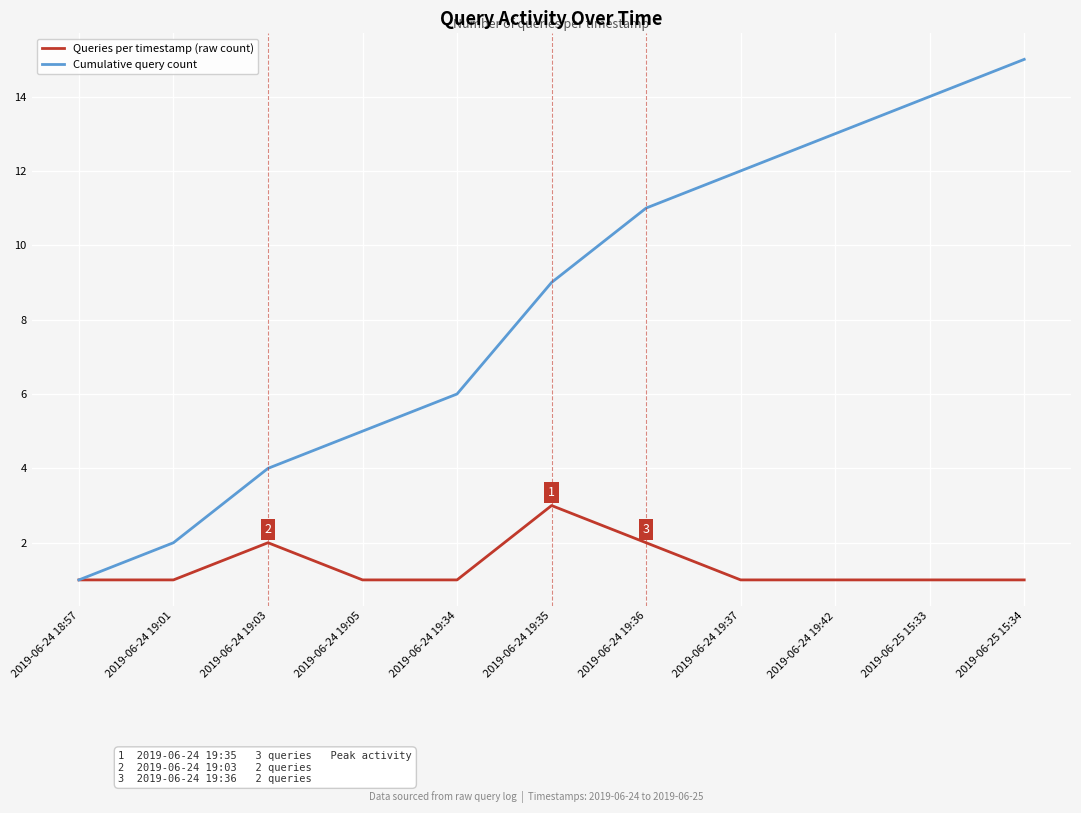

How many lines are shown in the chart?

2